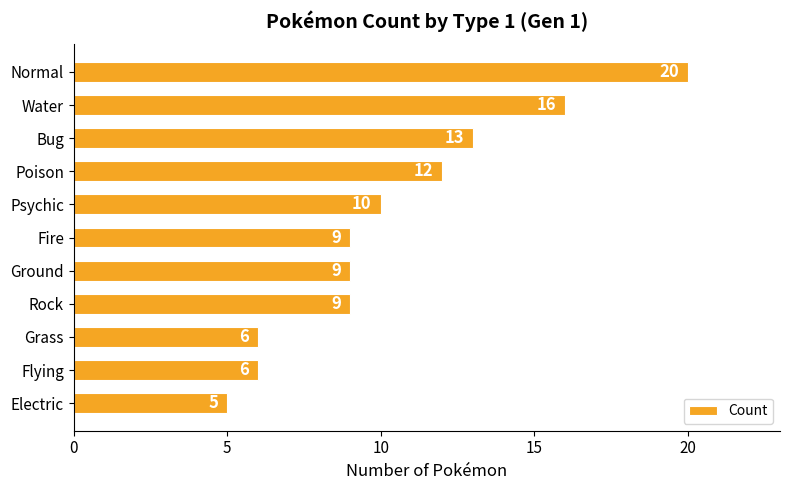

Where is the data nearest to the value 12?

Poison